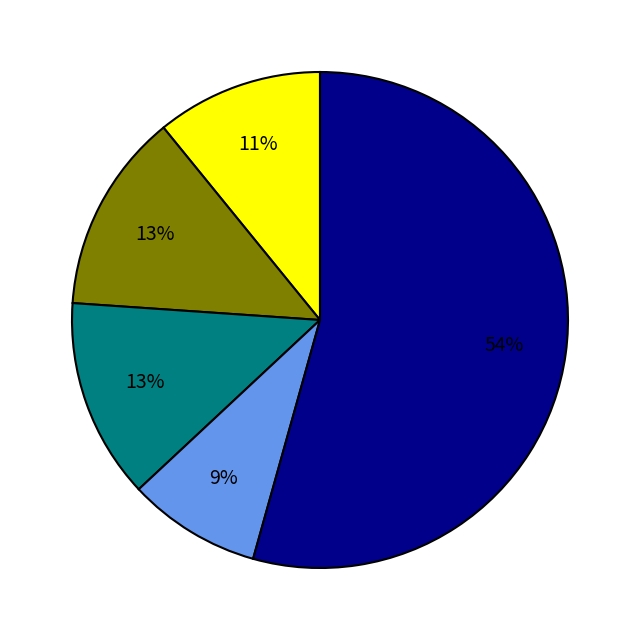

Is there any slice that represents more than half of the pie?

Yes